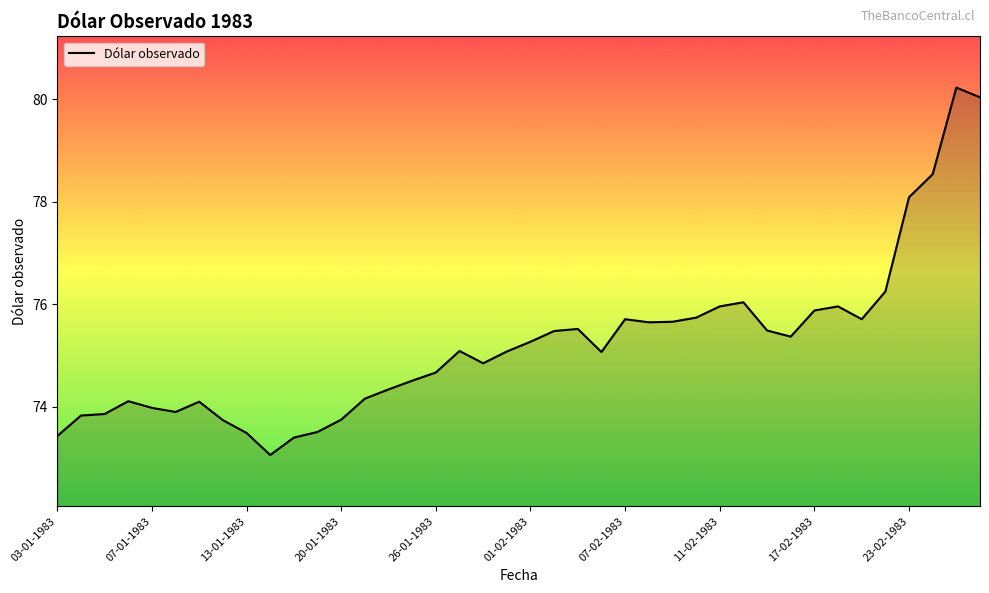

What is the maximum value shown in the chart?

80.2